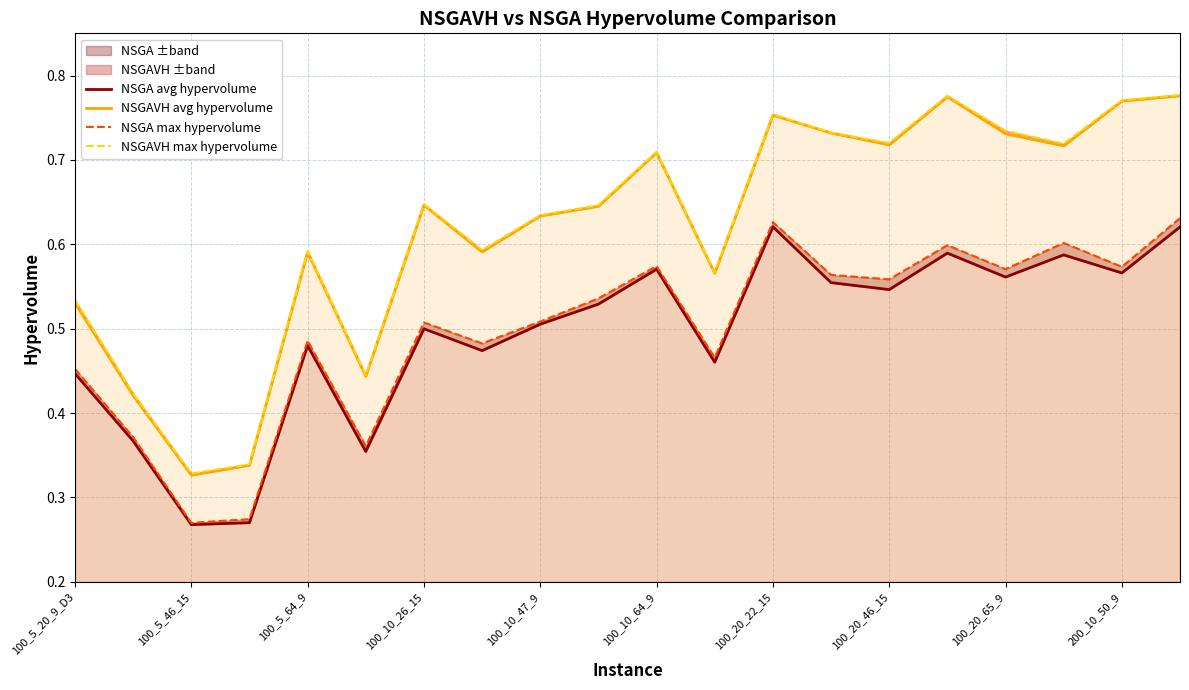

How many NSGA max hypervolume values are between 0 and 1?

20